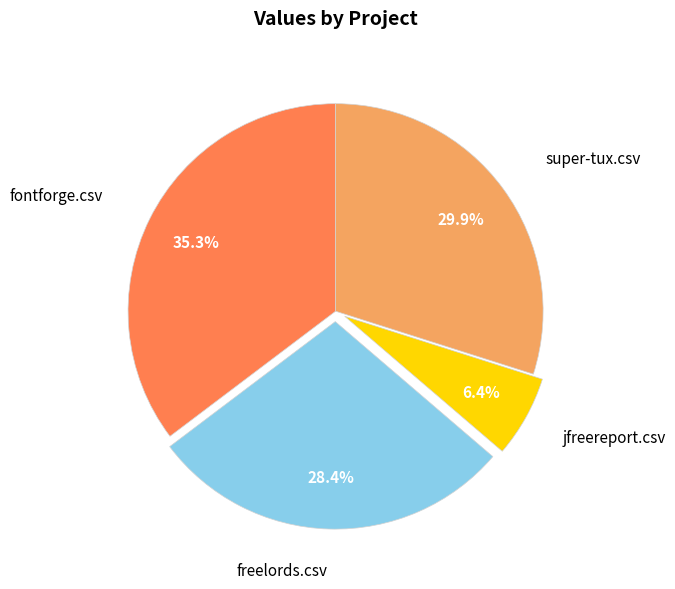

Is there a majority slice in this chart?

No